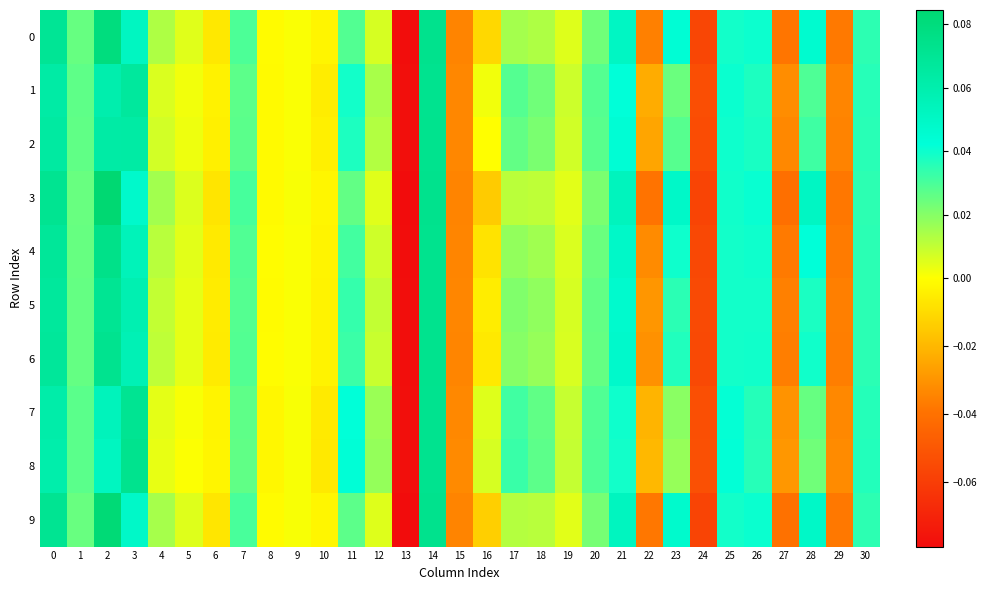

Reading left to right, extract all data points from this chart.

0: 0=0.1	1=0.0	2=0.1	3=0.1	4=0.0	5=0.0	6=-0.0	7=0.0	8=-0.0	9=0.0	10=-0.0	11=0.0	12=0.0	13=-0.1	14=0.1	15=-0.0	16=-0.0	17=0.0	18=0.0	19=0.0	20=0.0	21=0.1	22=-0.0	23=0.0	24=-0.1	25=0.0	26=0.0	27=-0.0	28=0.0	29=-0.0	30=0.0
1: 0=0.1	1=0.0	2=0.1	3=0.1	4=0.0	5=0.0	6=-0.0	7=0.0	8=-0.0	9=0.0	10=-0.0	11=0.0	12=0.0	13=-0.1	14=0.1	15=-0.0	16=0.0	17=0.0	18=0.0	19=0.0	20=0.0	21=0.0	22=-0.0	23=0.0	24=-0.1	25=0.0	26=0.0	27=-0.0	28=0.0	29=-0.0	30=0.0
2: 0=0.1	1=0.0	2=0.1	3=0.1	4=0.0	5=0.0	6=-0.0	7=0.0	8=-0.0	9=0.0	10=-0.0	11=0.0	12=0.0	13=-0.1	14=0.1	15=-0.0	16=-0.0	17=0.0	18=0.0	19=0.0	20=0.0	21=0.0	22=-0.0	23=0.0	24=-0.1	25=0.0	26=0.0	27=-0.0	28=0.0	29=-0.0	30=0.0
3: 0=0.1	1=0.0	2=0.1	3=0.0	4=0.0	5=0.0	6=-0.0	7=0.0	8=-0.0	9=0.0	10=-0.0	11=0.0	12=0.0	13=-0.1	14=0.1	15=-0.0	16=-0.0	17=0.0	18=0.0	19=0.0	20=0.0	21=0.1	22=-0.0	23=0.0	24=-0.1	25=0.0	26=0.0	27=-0.0	28=0.1	29=-0.0	30=0.0
4: 0=0.1	1=0.0	2=0.1	3=0.1	4=0.0	5=0.0	6=-0.0	7=0.0	8=-0.0	9=0.0	10=-0.0	11=0.0	12=0.0	13=-0.1	14=0.1	15=-0.0	16=-0.0	17=0.0	18=0.0	19=0.0	20=0.0	21=0.0	22=-0.0	23=0.0	24=-0.1	25=0.0	26=0.0	27=-0.0	28=0.0	29=-0.0	30=0.0
5: 0=0.1	1=0.0	2=0.1	3=0.1	4=0.0	5=0.0	6=-0.0	7=0.0	8=-0.0	9=0.0	10=-0.0	11=0.0	12=0.0	13=-0.1	14=0.1	15=-0.0	16=-0.0	17=0.0	18=0.0	19=0.0	20=0.0	21=0.0	22=-0.0	23=0.0	24=-0.1	25=0.0	26=0.0	27=-0.0	28=0.0	29=-0.0	30=0.0
6: 0=0.1	1=0.0	2=0.1	3=0.1	4=0.0	5=0.0	6=-0.0	7=0.0	8=-0.0	9=0.0	10=-0.0	11=0.0	12=0.0	13=-0.1	14=0.1	15=-0.0	16=-0.0	17=0.0	18=0.0	19=0.0	20=0.0	21=0.0	22=-0.0	23=0.0	24=-0.1	25=0.0	26=0.0	27=-0.0	28=0.0	29=-0.0	30=0.0
7: 0=0.1	1=0.0	2=0.1	3=0.1	4=0.0	5=0.0	6=-0.0	7=0.0	8=-0.0	9=0.0	10=-0.0	11=0.0	12=0.0	13=-0.1	14=0.1	15=-0.0	16=0.0	17=0.0	18=0.0	19=0.0	20=0.0	21=0.0	22=-0.0	23=0.0	24=-0.1	25=0.0	26=0.0	27=-0.0	28=0.0	29=-0.0	30=0.0
8: 0=0.1	1=0.0	2=0.1	3=0.1	4=0.0	5=0.0	6=-0.0	7=0.0	8=-0.0	9=0.0	10=-0.0	11=0.0	12=0.0	13=-0.1	14=0.1	15=-0.0	16=0.0	17=0.0	18=0.0	19=0.0	20=0.0	21=0.0	22=-0.0	23=0.0	24=-0.1	25=0.0	26=0.0	27=-0.0	28=0.0	29=-0.0	30=0.0
9: 0=0.1	1=0.0	2=0.1	3=0.0	4=0.0	5=0.0	6=-0.0	7=0.0	8=-0.0	9=0.0	10=-0.0	11=0.0	12=0.0	13=-0.1	14=0.1	15=-0.0	16=-0.0	17=0.0	18=0.0	19=0.0	20=0.0	21=0.1	22=-0.0	23=0.0	24=-0.1	25=0.0	26=0.0	27=-0.0	28=0.0	29=-0.0	30=0.0